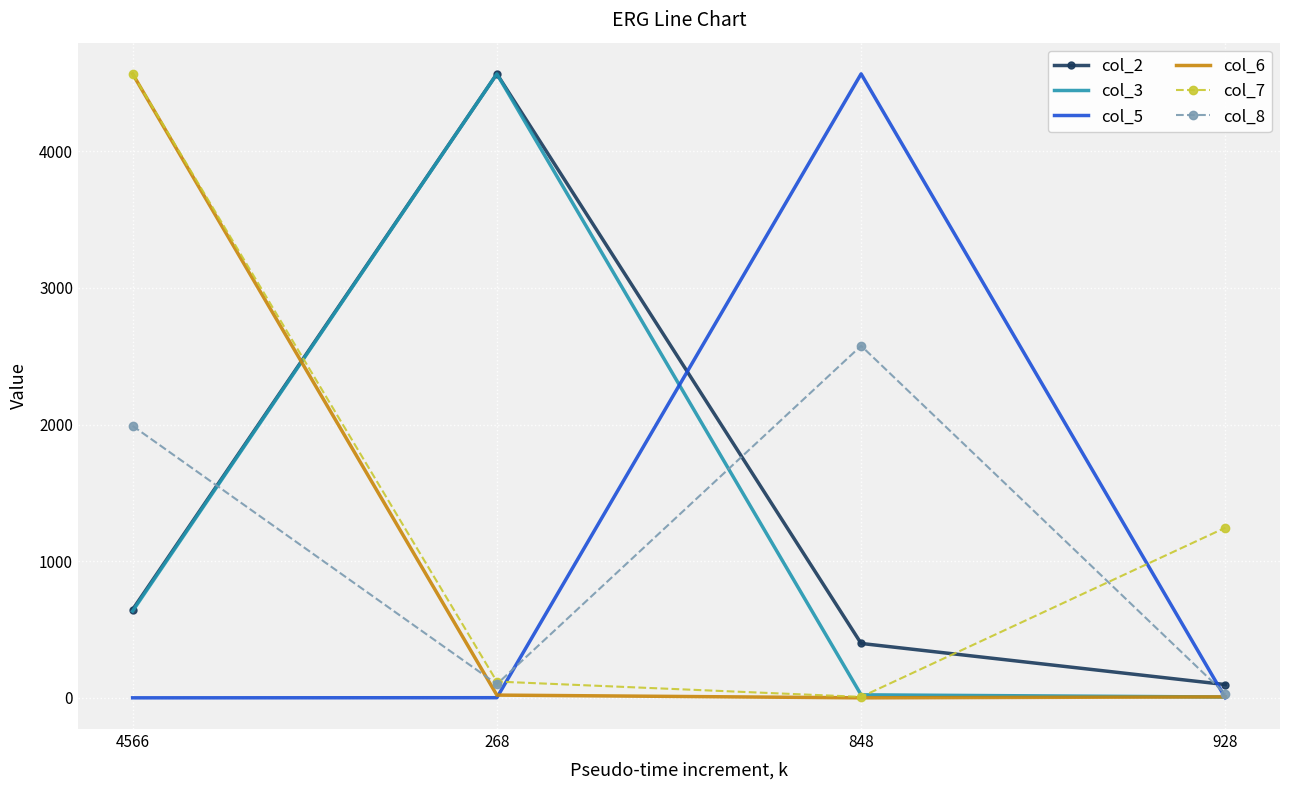

Is the value of col_5 at 268 greater than the value of col_7 at 4566?

No